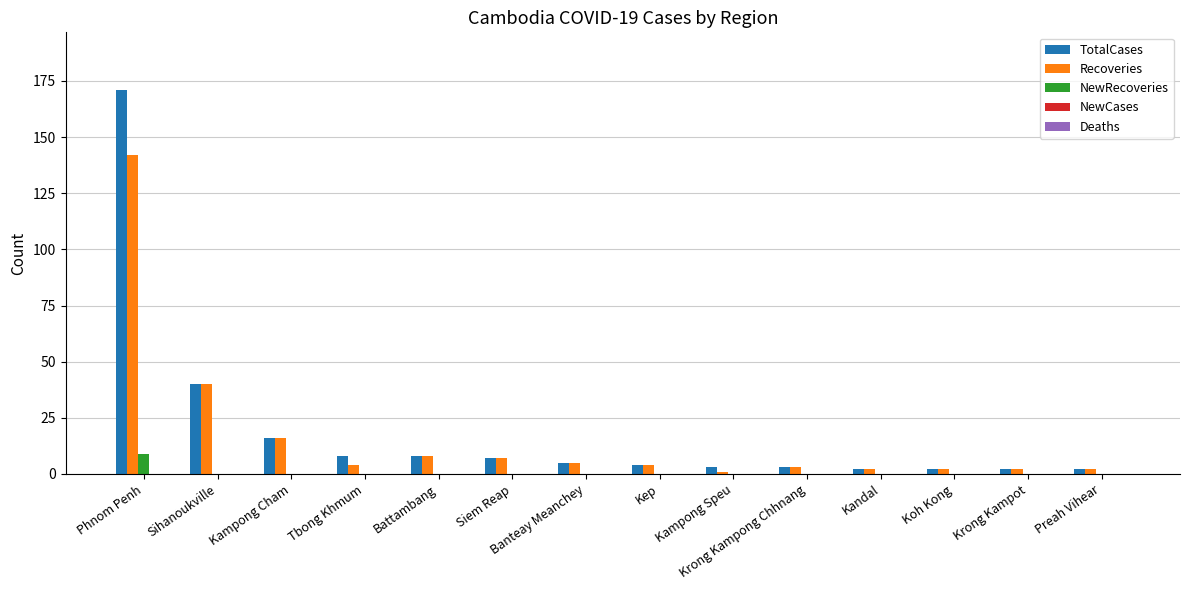

The TotalCases series shows 271 at Phnom Penh. True or false?

False